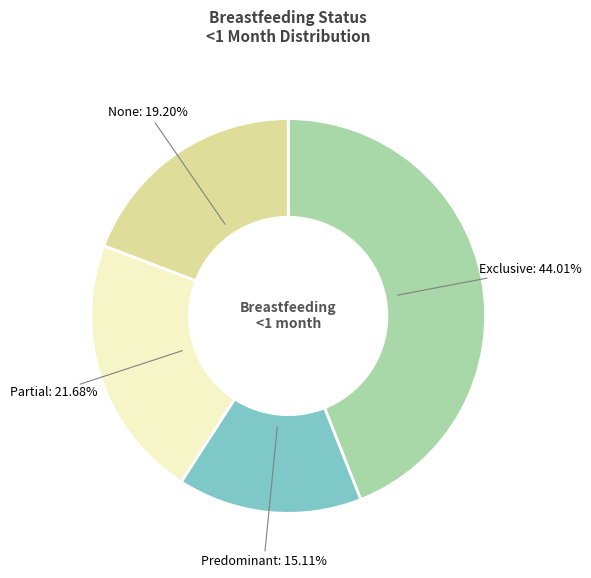

Does any single category account for the majority?

No